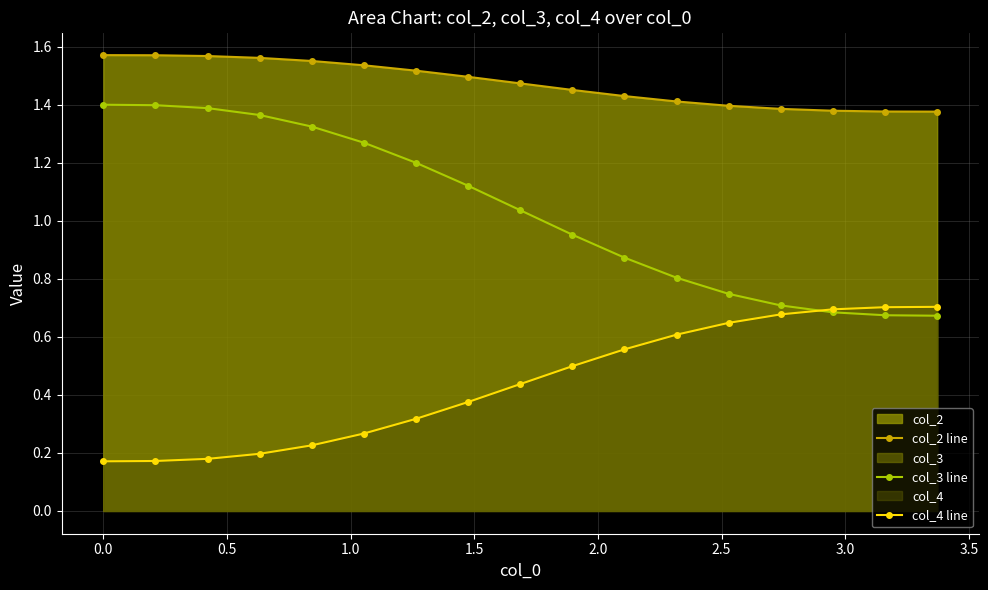

At how many categories does at least one series exceed 1?

17